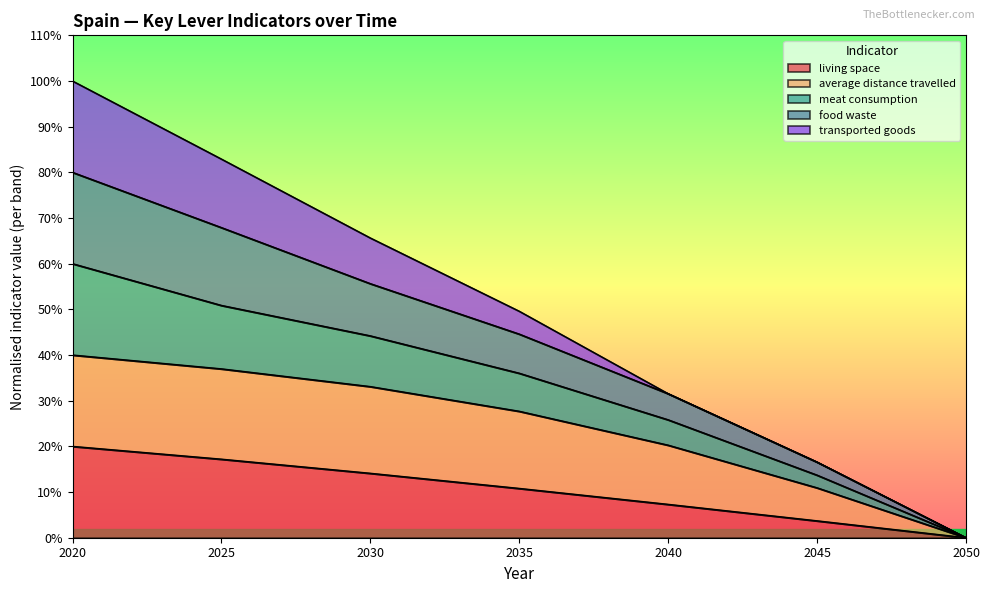

At which category is the sum across all series the highest?

2020